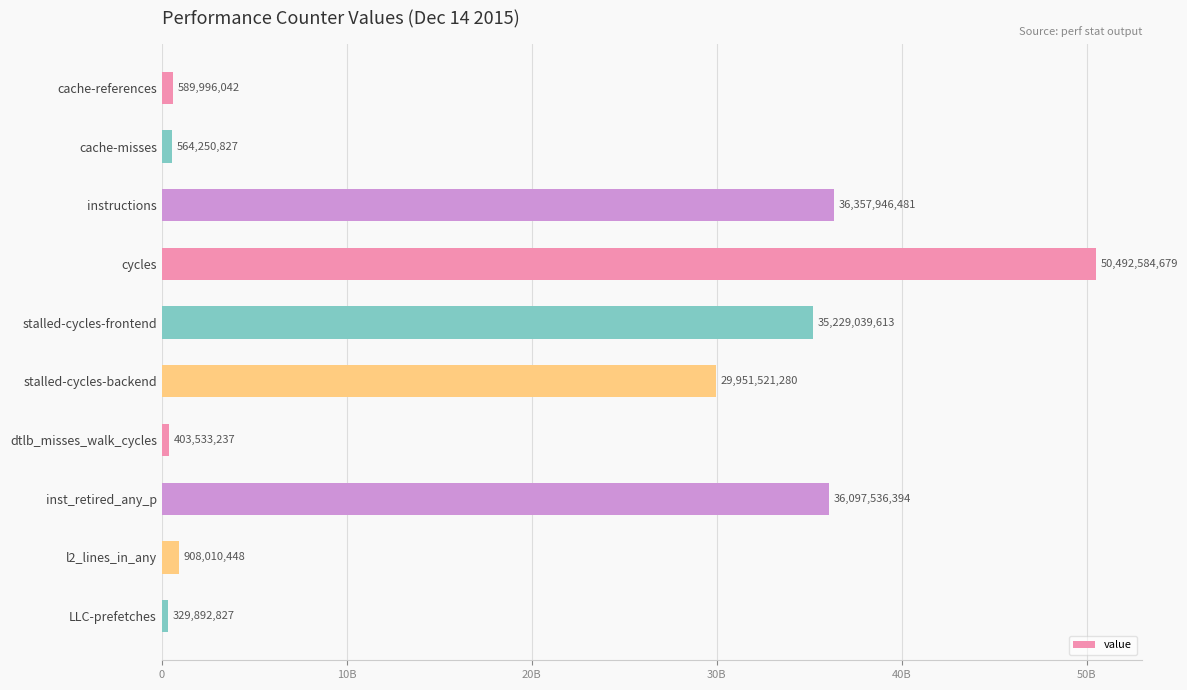

What is the minimum value shown in the chart?

329892827